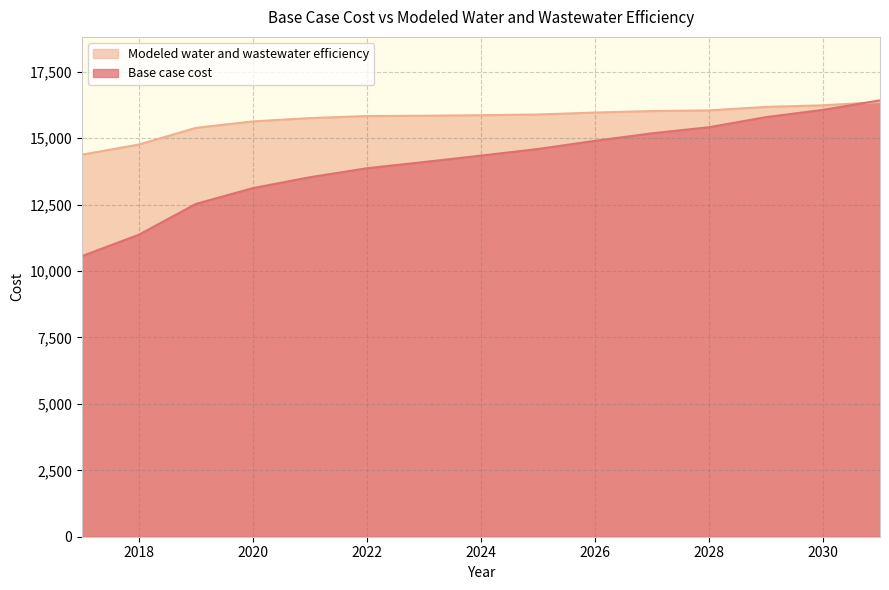

At how many categories does at least one series exceed 10717?

15